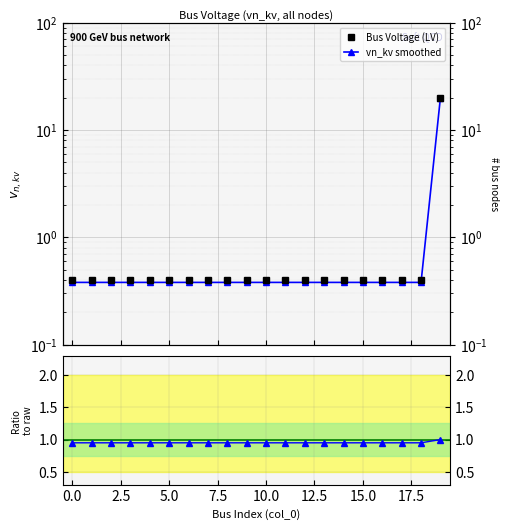

True or false: Bus Voltage (LV) and ratio smoothed/raw cross at least once.

True